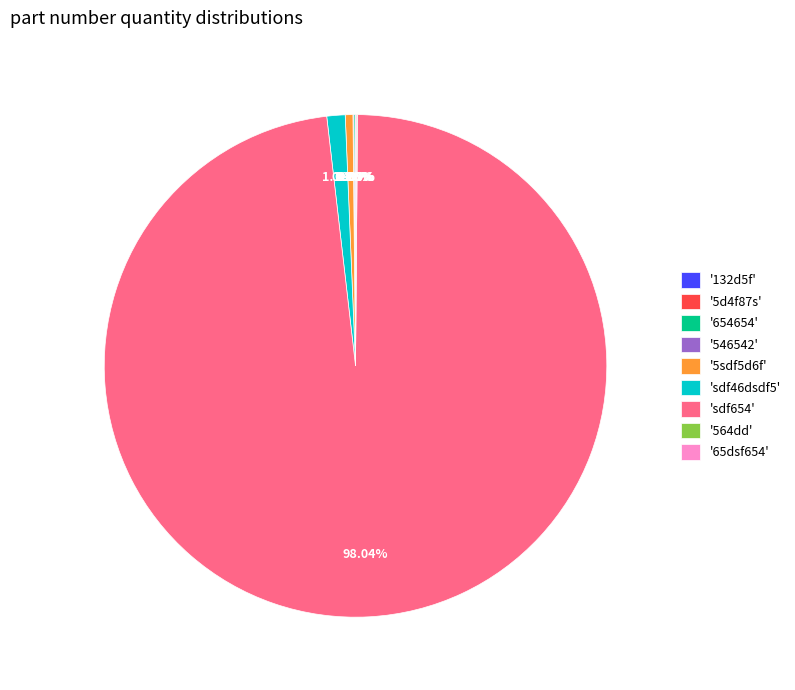

What is the majority slice?

'sdf654'